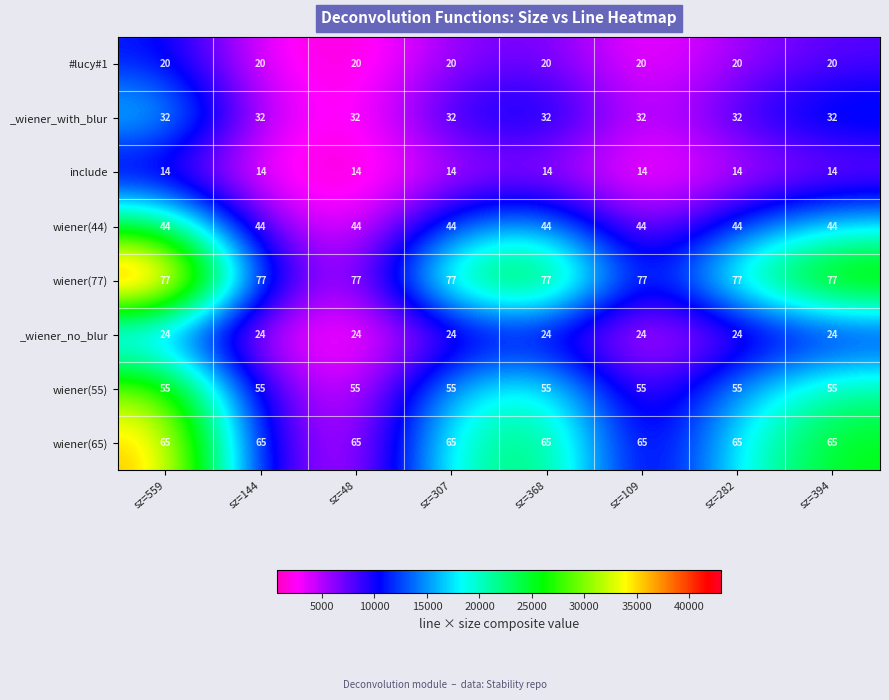

What is the highest value of the _wiener_no_blur series?

24